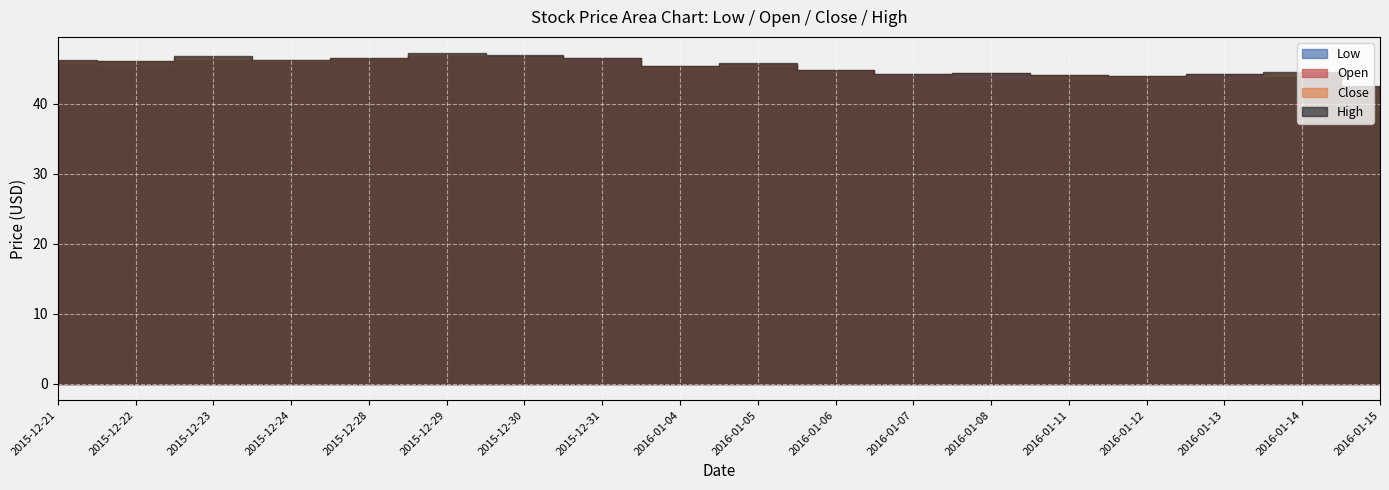

List the series in order of their overall mean, highest first.

High, Open, Close, Low